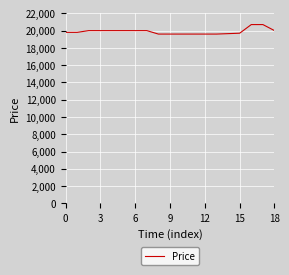

What is the difference between the maximum and minimum values?

1100